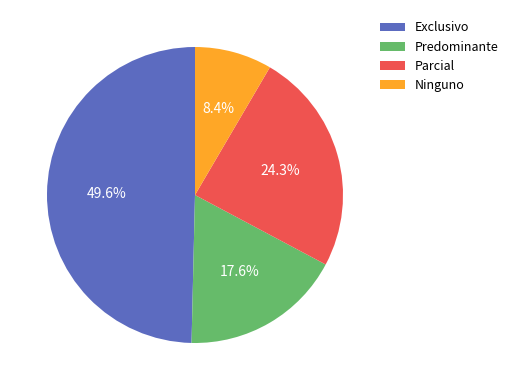

Is Parcial the majority of the pie?

No